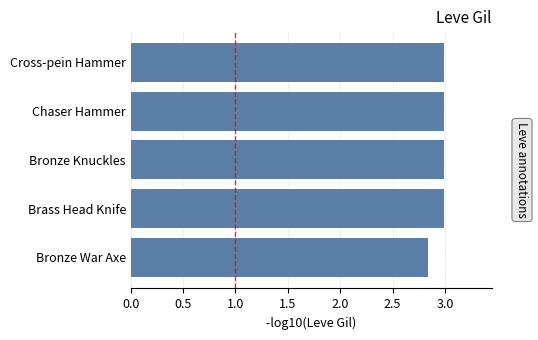

What is the greatest value displayed?

3.0